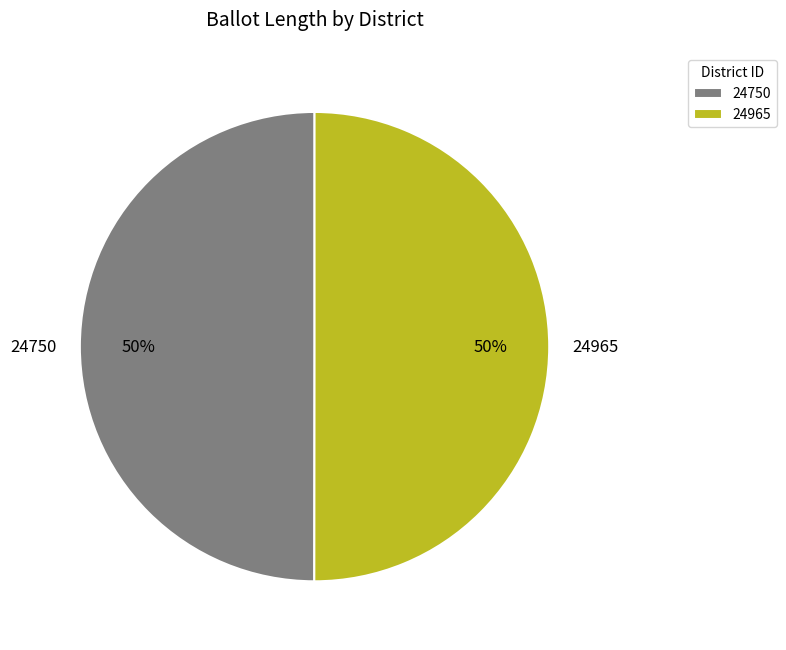

Combined, do 24750 and 24965 account for over 50%?

Yes